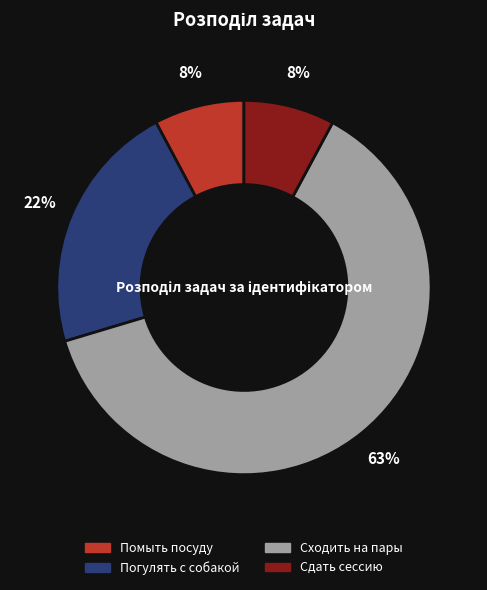

Approximately how many times larger is the value at Помыть посуду compared to Погулять с собакой?

0.4